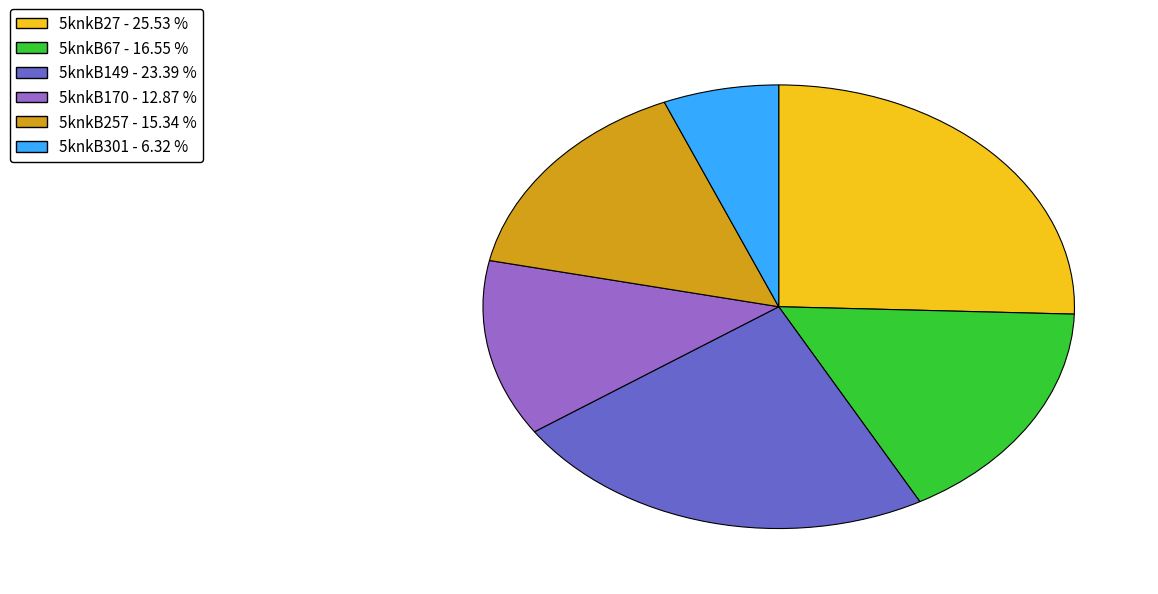

Is there any slice that represents more than half of the pie?

No